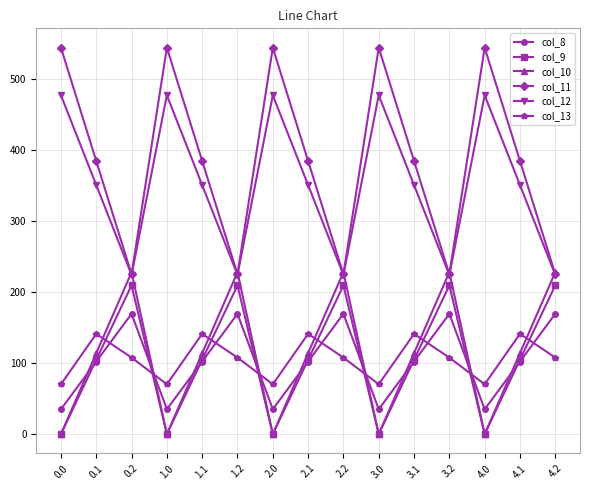

How many times do col_13 and col_10 cross each other?

9